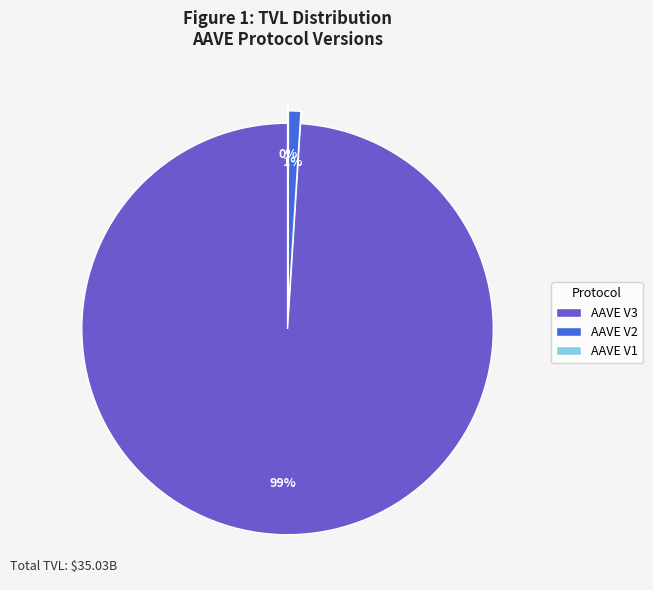

Which slice is the largest?

AAVE V3